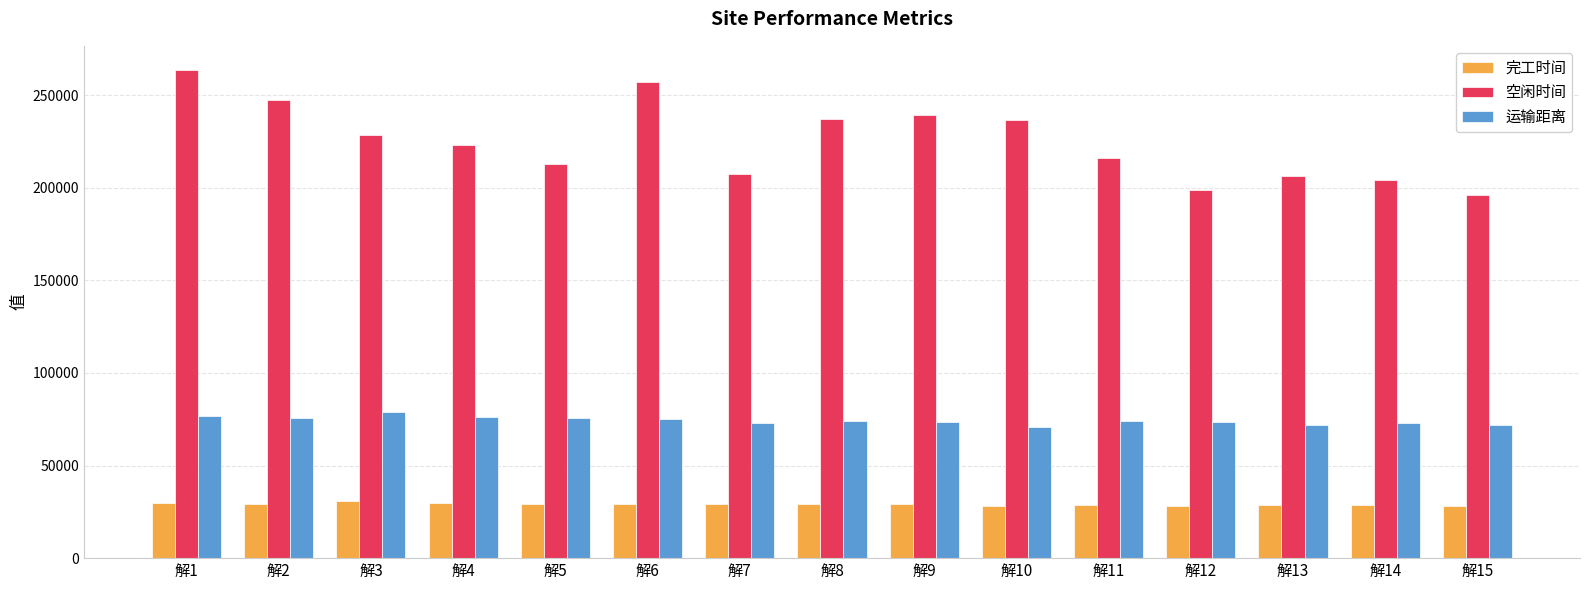

Which series has the largest total across all categories?

空闲时间